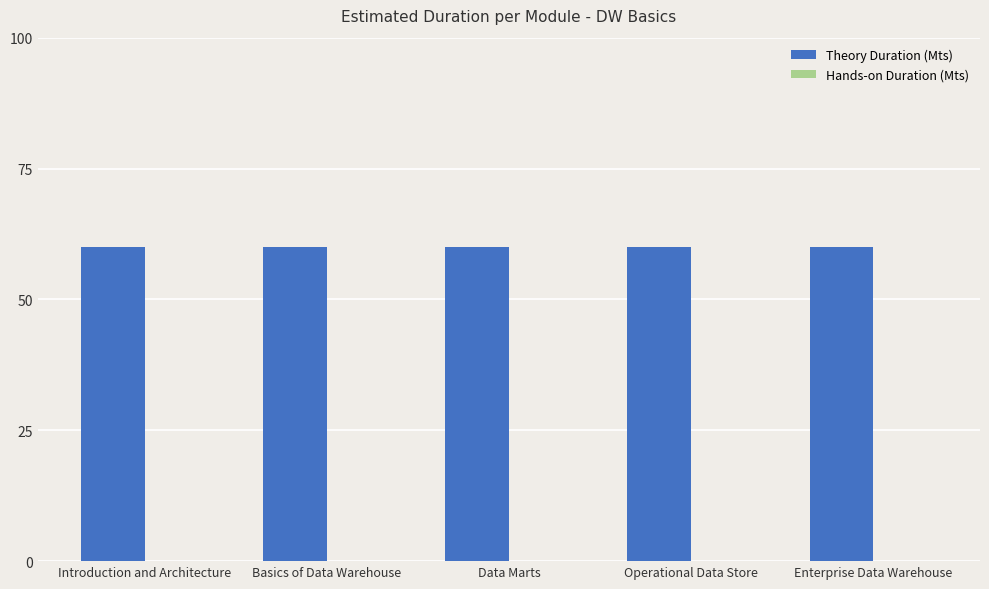

Reading left to right, list all the values displayed in this chart.

Theory Duration (Mts): Introduction and Architecture=60	Basics of Data Warehouse=60	Data Marts=60	Operational Data Store=60	Enterprise Data Warehouse=60
Hands-on Duration (Mts): Introduction and Architecture=0	Basics of Data Warehouse=0	Data Marts=0	Operational Data Store=0	Enterprise Data Warehouse=0